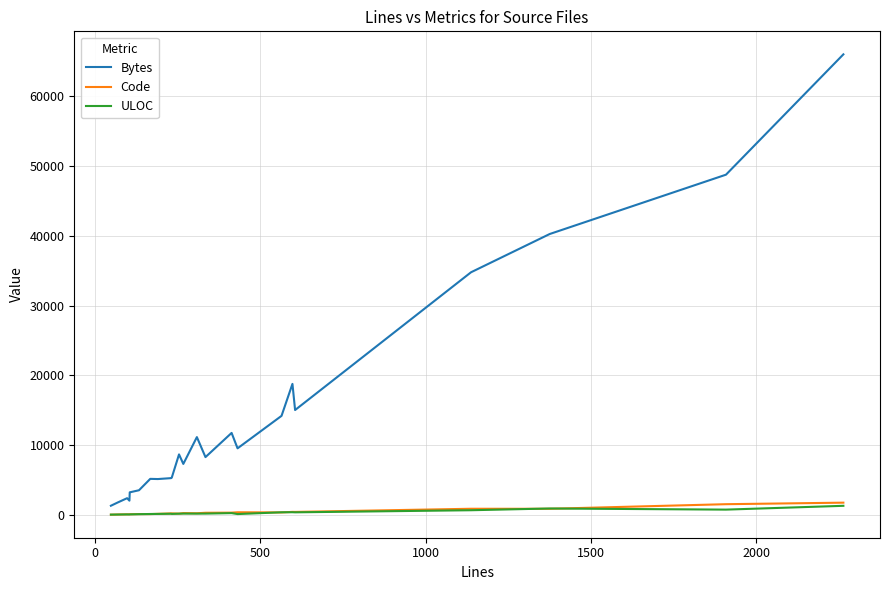

Which series has the widest spread of values?

Bytes